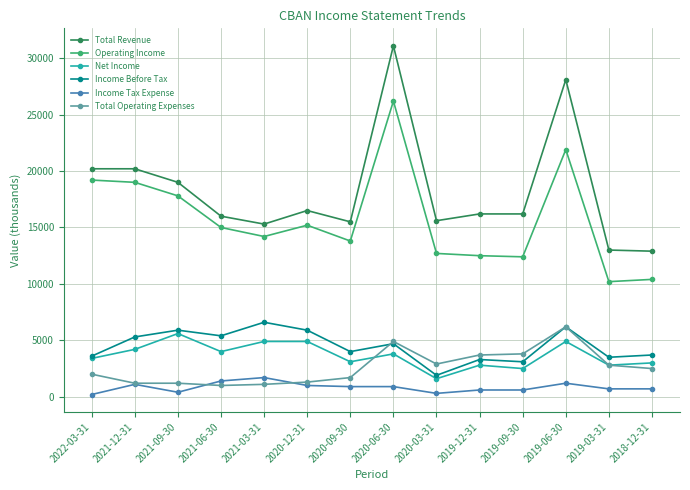

What position from the left is 2020-12-31?

6